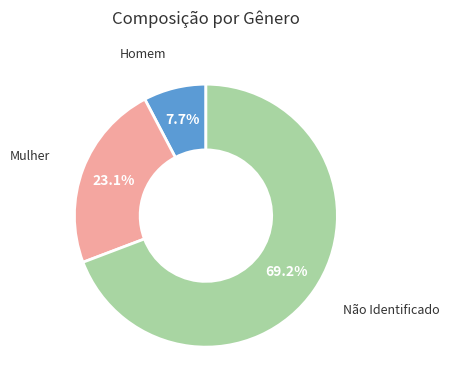

Combined, do Homem and Não Identificado account for over 50%?

Yes